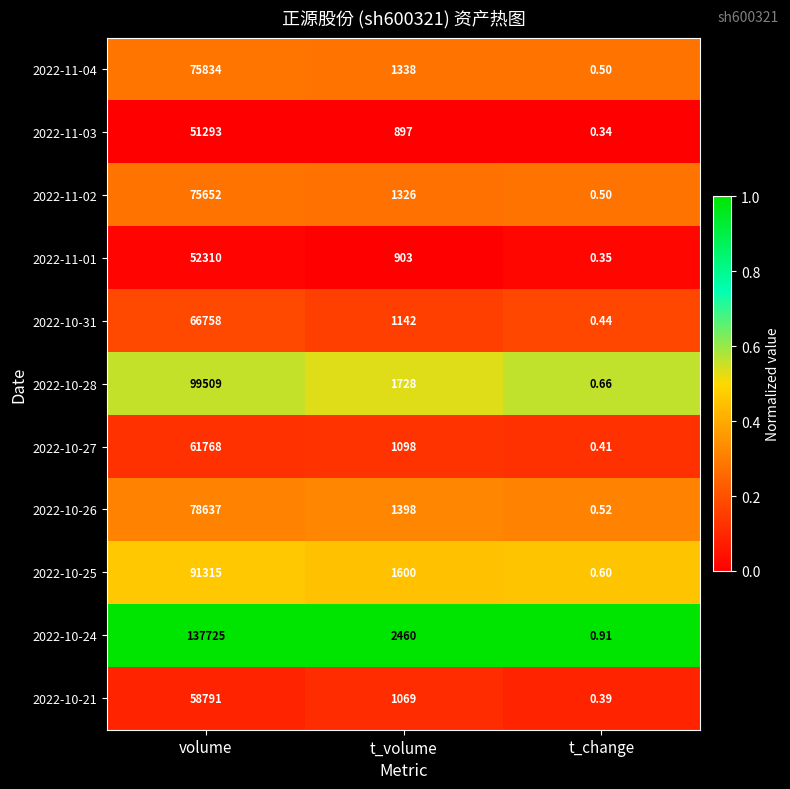

Is the value of 2022-10-24 at t_volume greater than the value of 2022-10-25 at t_volume?

Yes